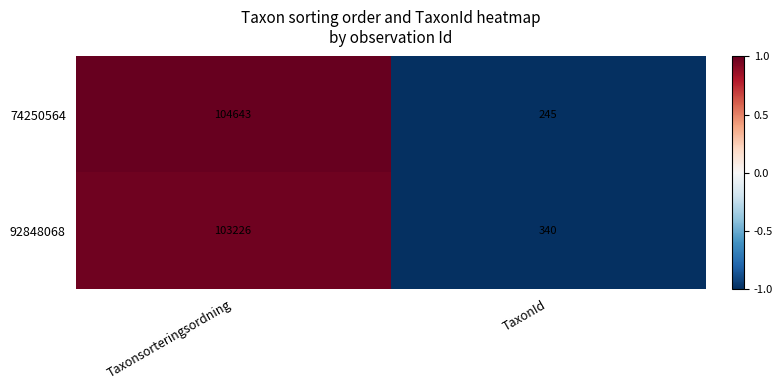

What is the approximate value of 92848068 at TaxonId, to the nearest 100?

300